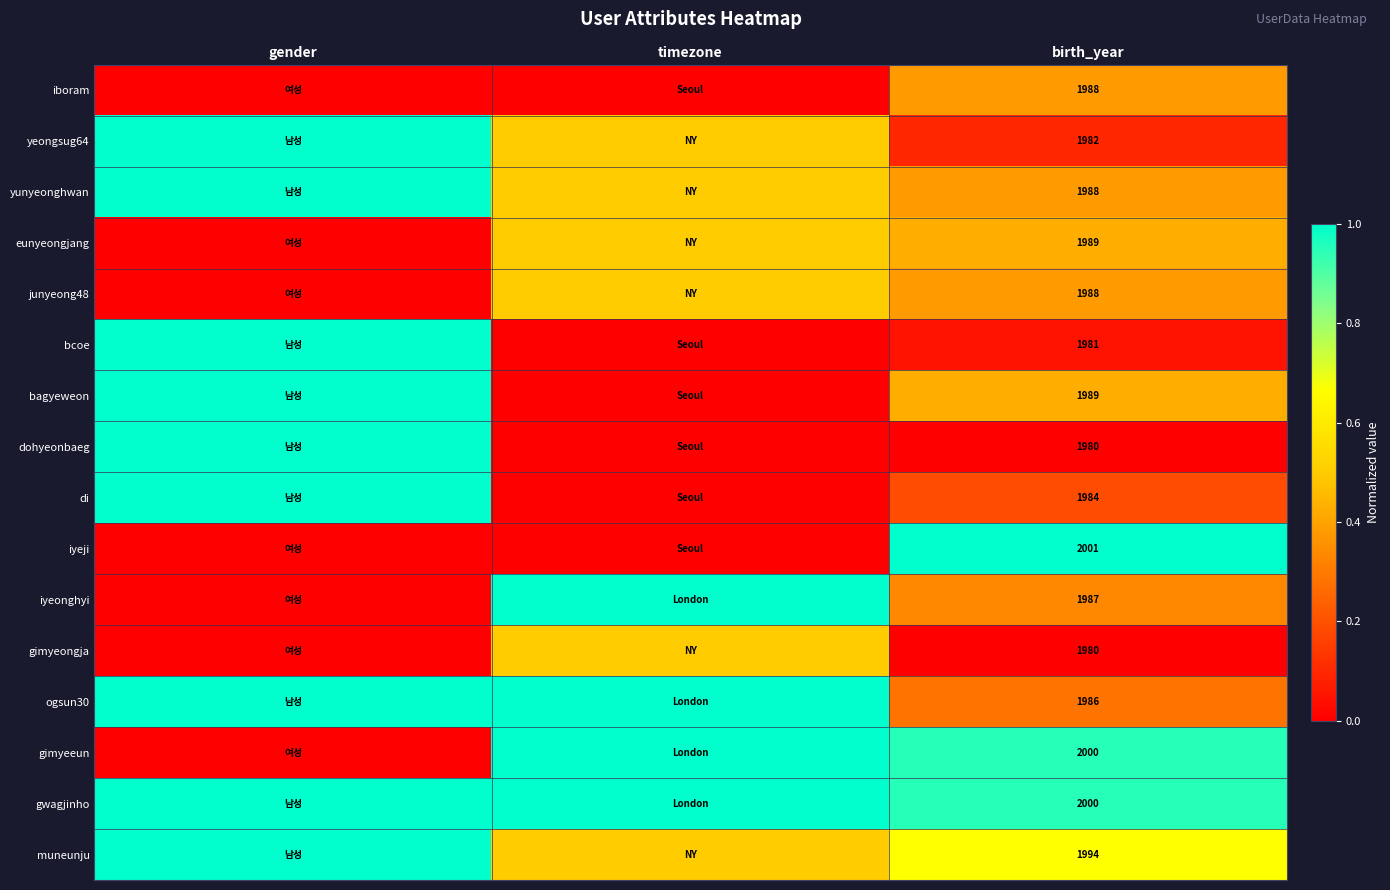

What is the spread (max minus min) of values at timezone?

1.0